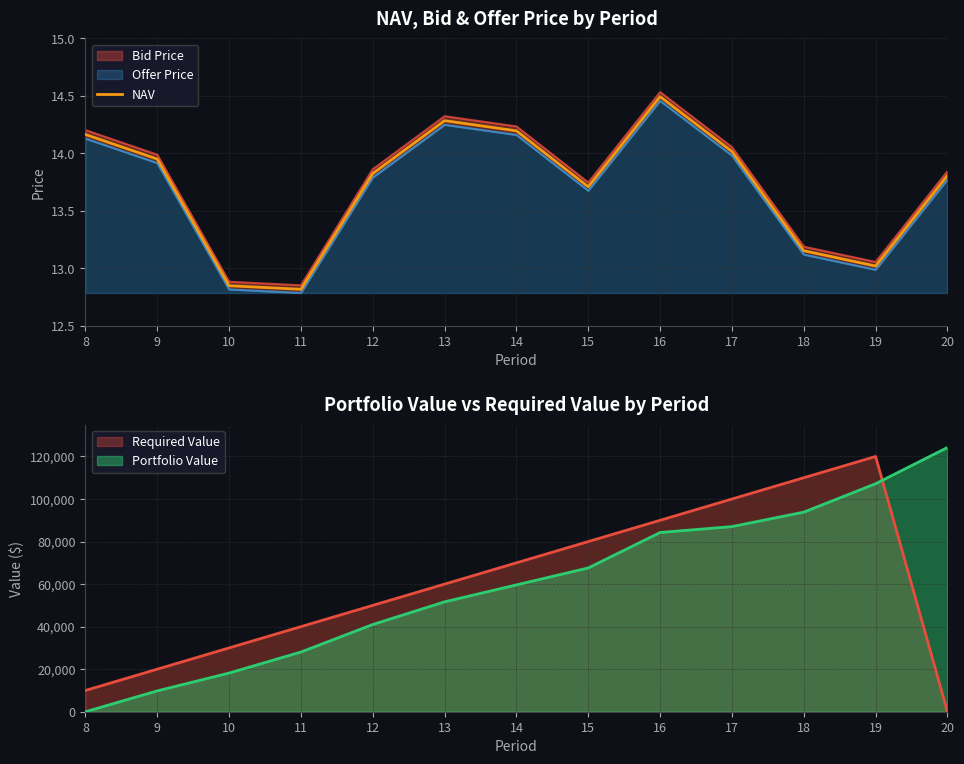

How many data points are less than 13?

2